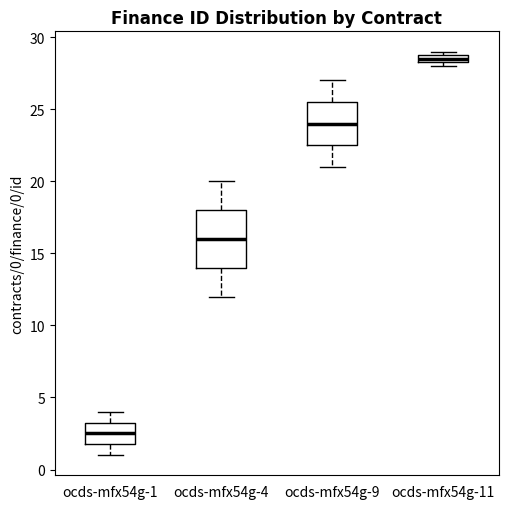

Where does the lower whisker of the box for ocds-mfx54g-4 end on the y-axis? The values are not printed on the chart, so give them approximately, as read against the axis.

12.0